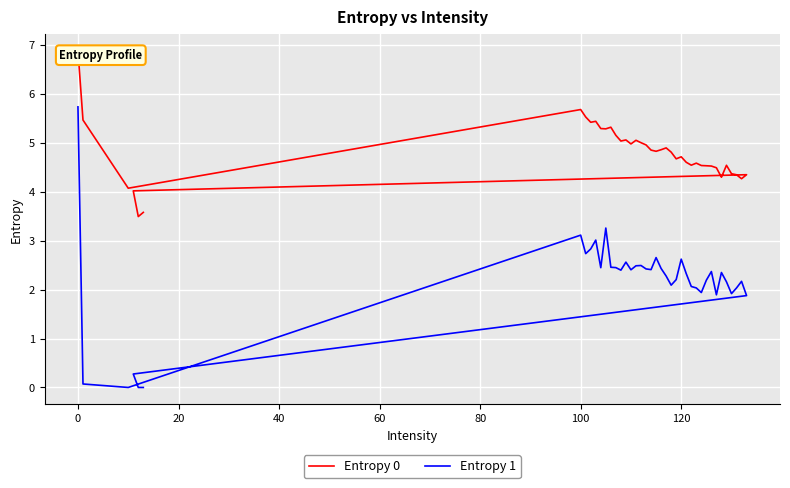

How many categories are shown in the chart?

40